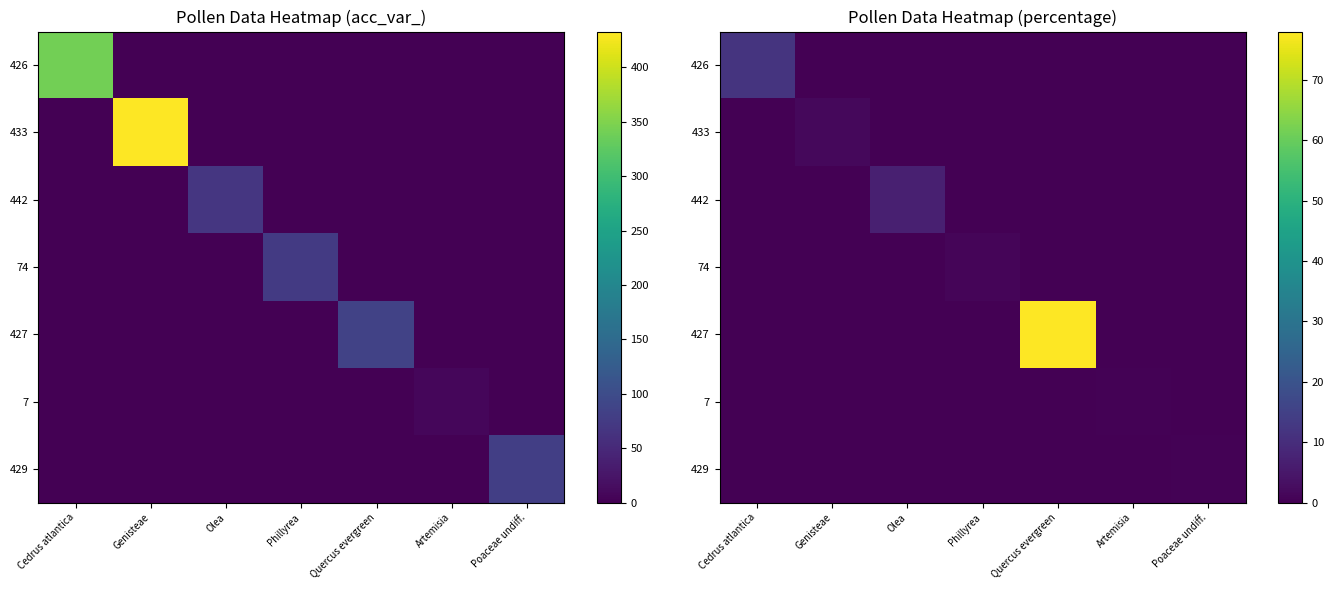

What is the sum of the 442 values at Quercus evergreen and Olea?

6.9